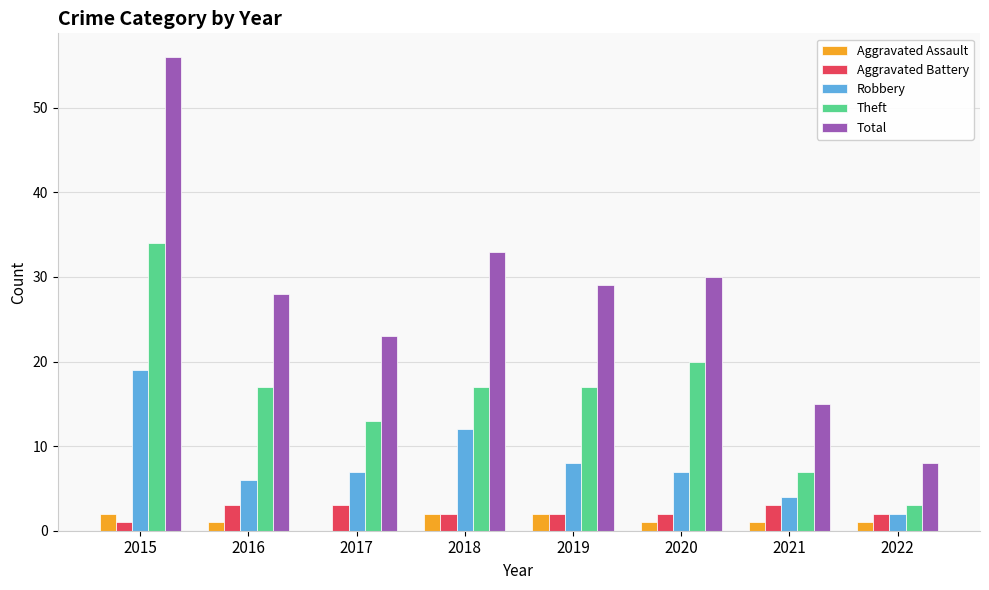

Which series has the widest spread of values?

Total